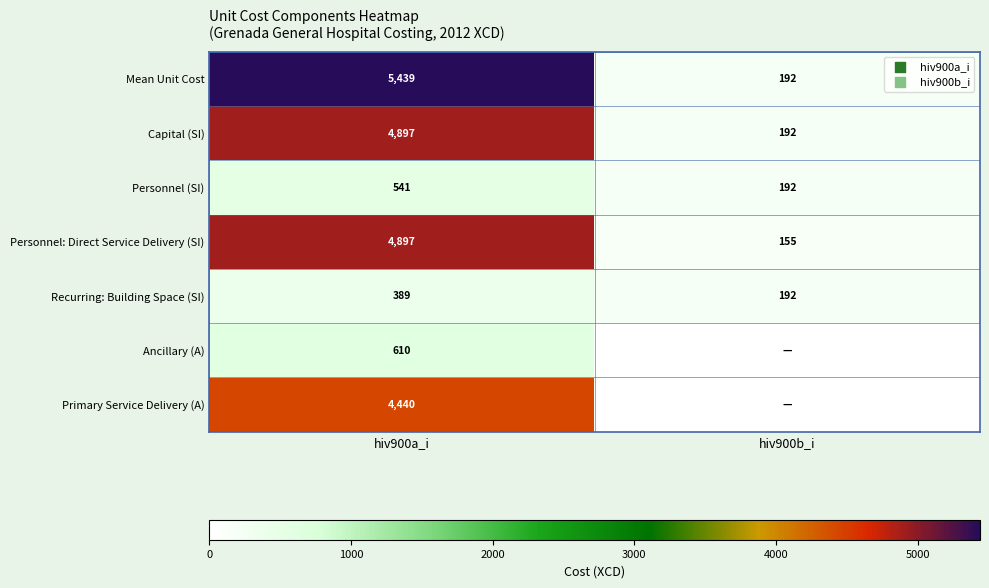

How many categories are shown in the chart?

2